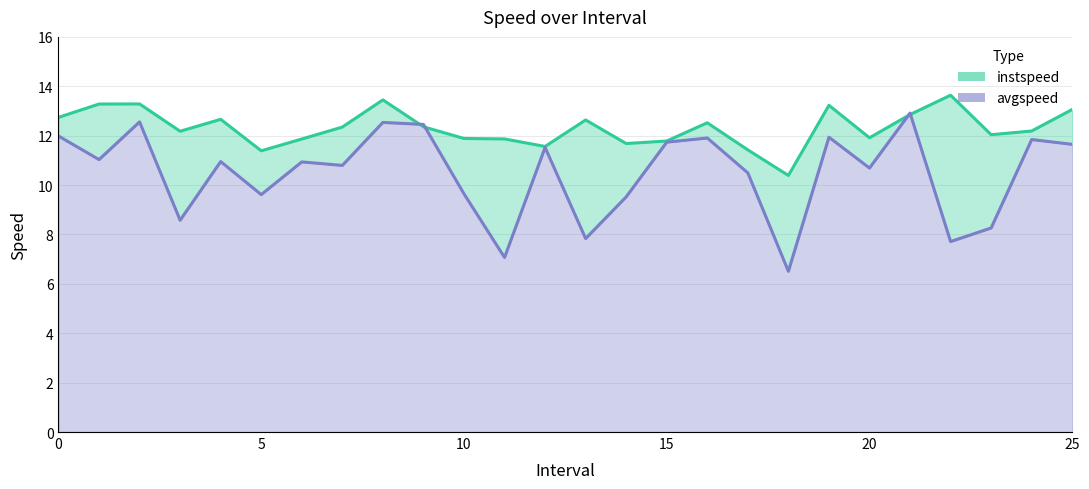

What is the average value of the avgspeed series?

10.5